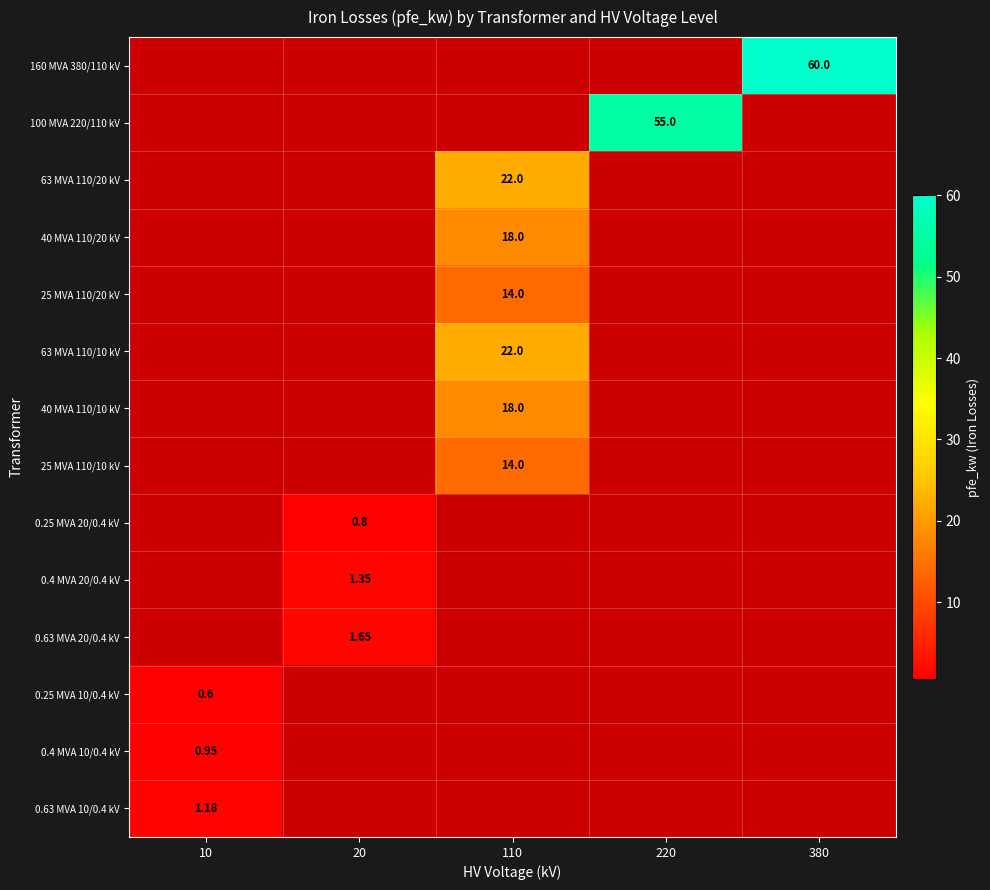

Which category has the highest value across all series?

380